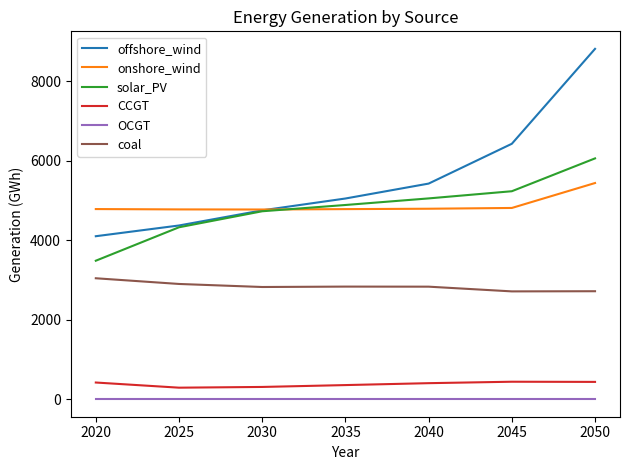

True or false: solar_PV and coal cross at least once.

False